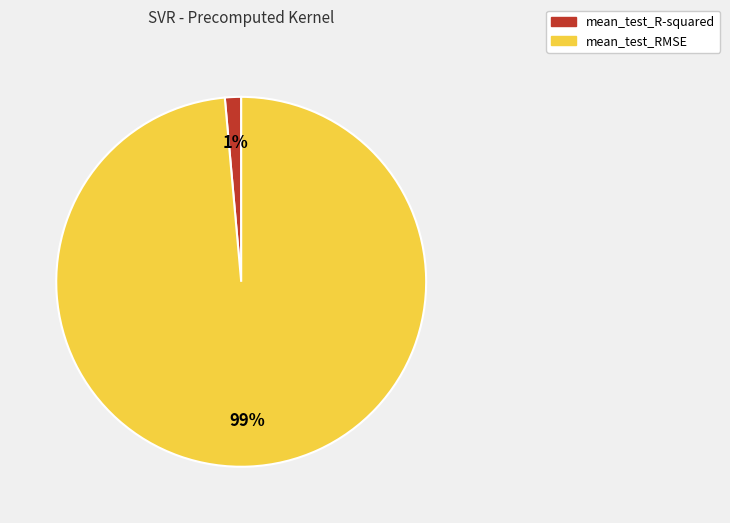

Do mean_test_R-squared and mean_test_RMSE together represent more than half of the pie?

Yes